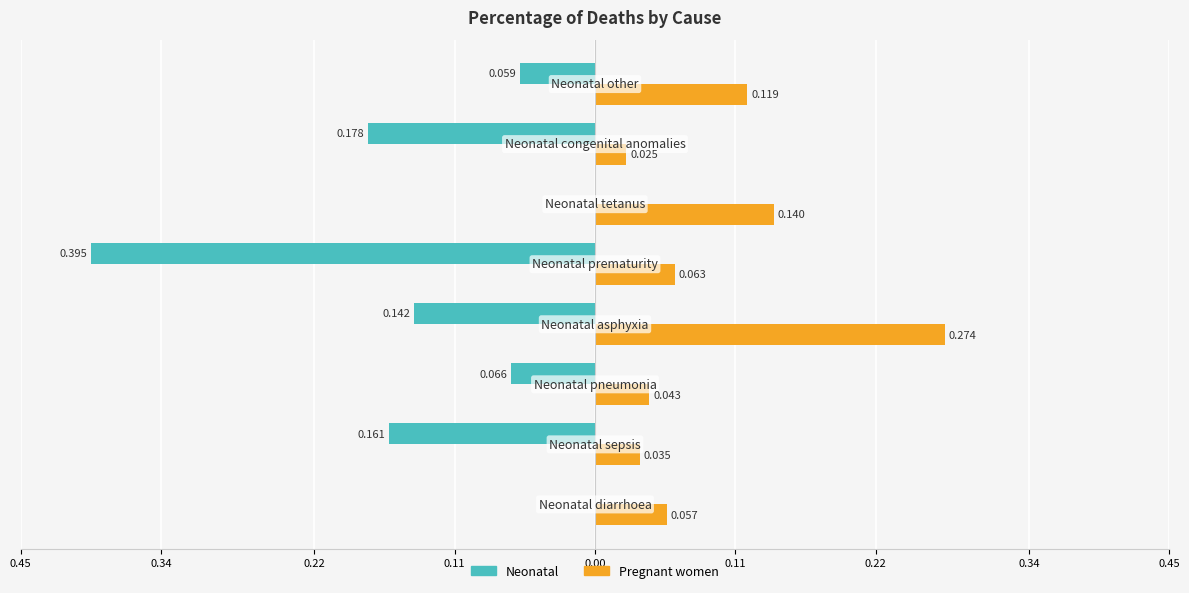

How many distinct data groups are displayed?

2